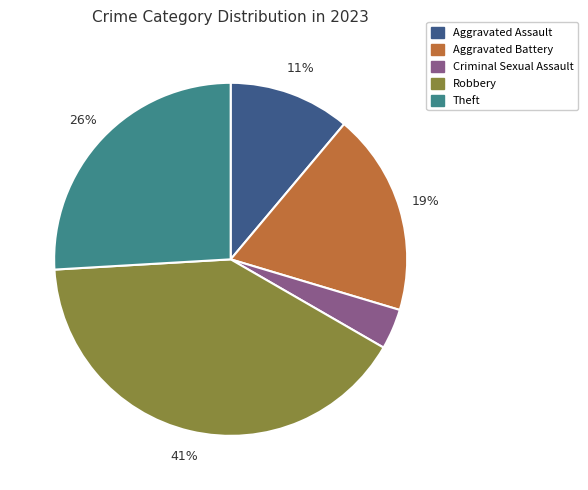

To the nearest percent, what is the difference between the largest and smallest slice percentages?

37%